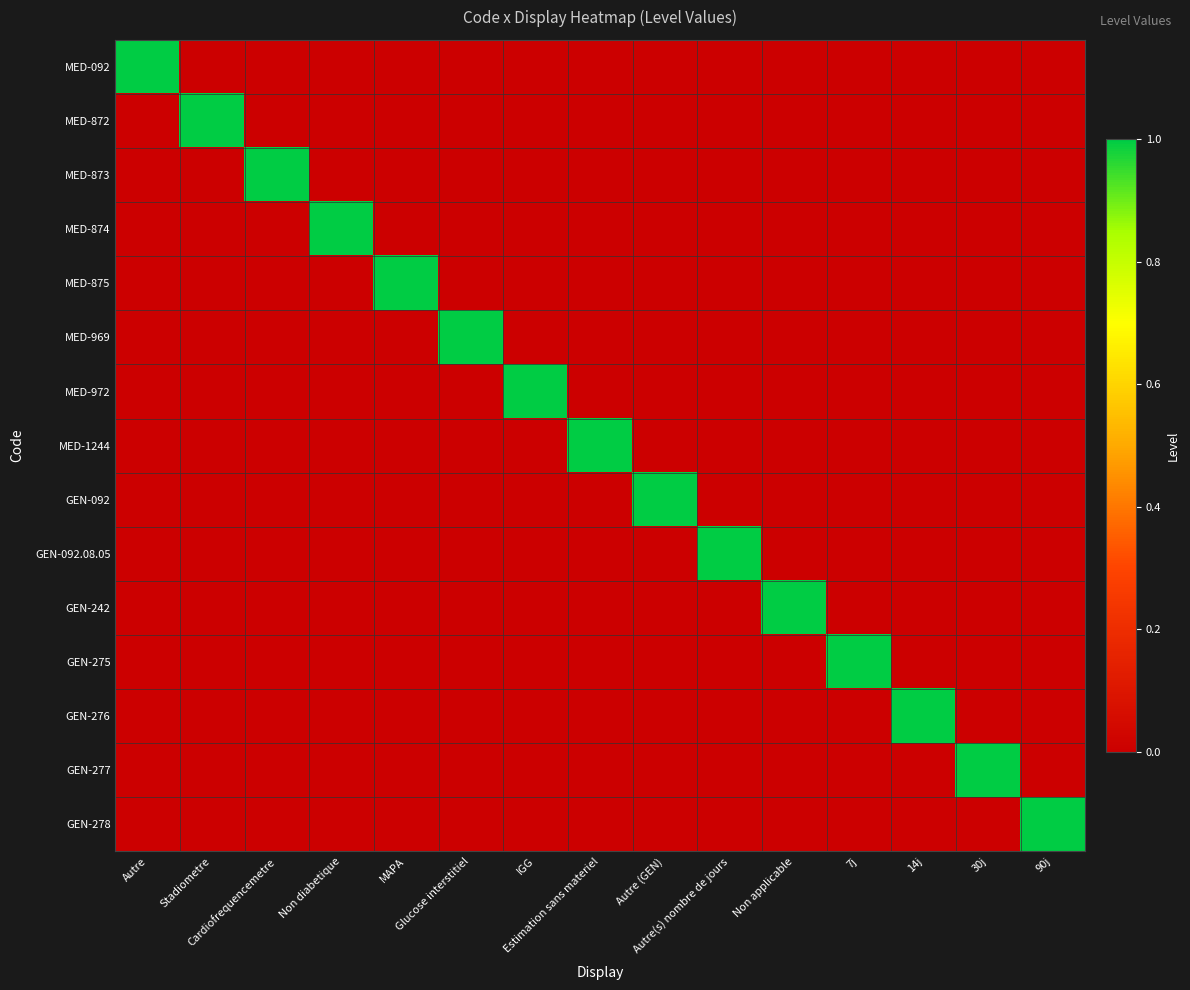

Rank the series at 90j from lowest to highest value.

MED-092, MED-872, MED-873, MED-874, MED-875, MED-969, MED-972, MED-1244, GEN-092, GEN-092.08.05, GEN-242, GEN-275, GEN-276, GEN-277, GEN-278